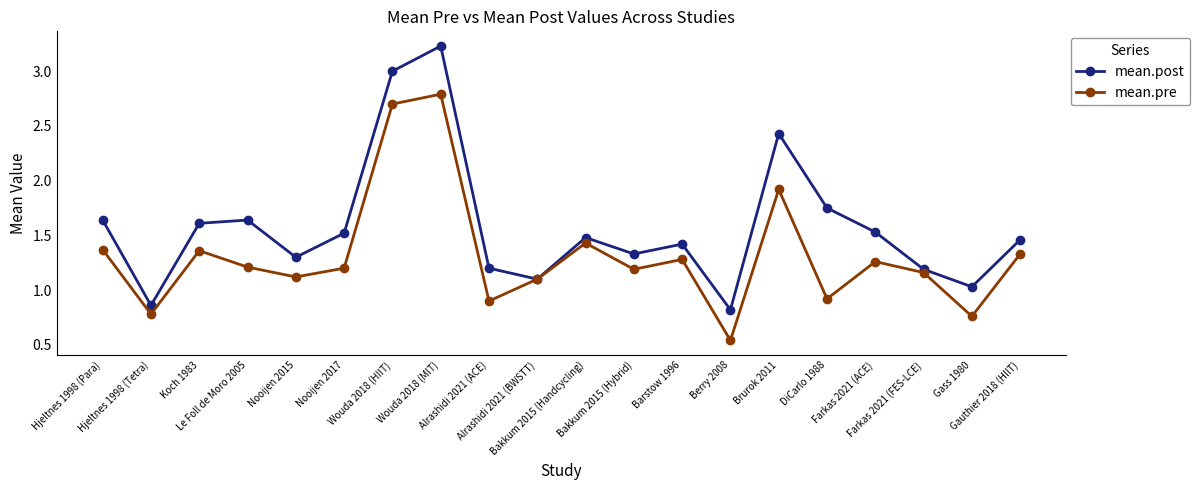

Which series has the largest range (max minus min)?

mean.post